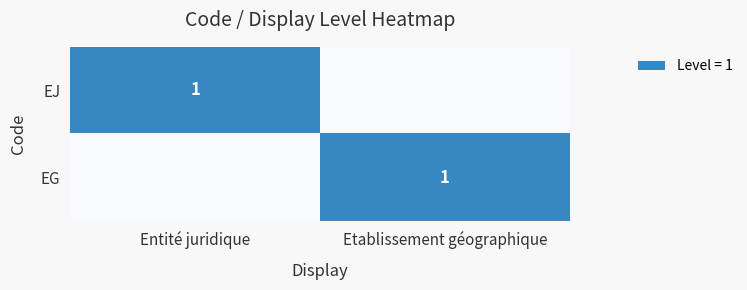

The EJ series shows 1 at Entité juridique. True or false?

True